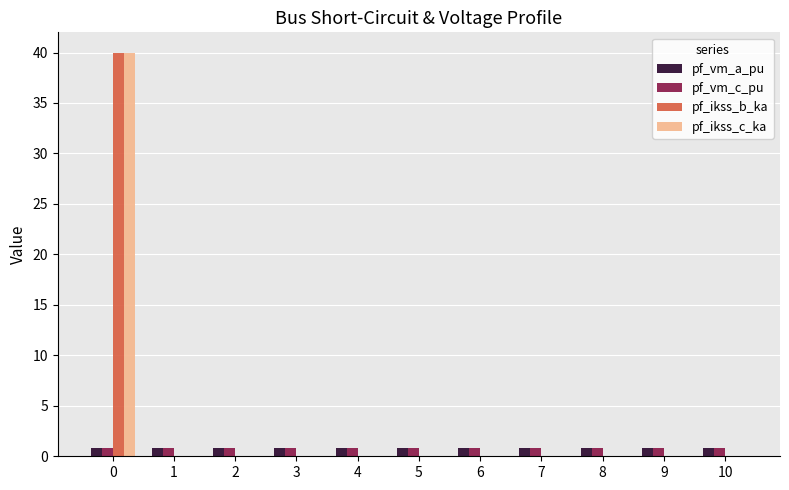

What is the sum of all pf_vm_a_pu values?

9.5